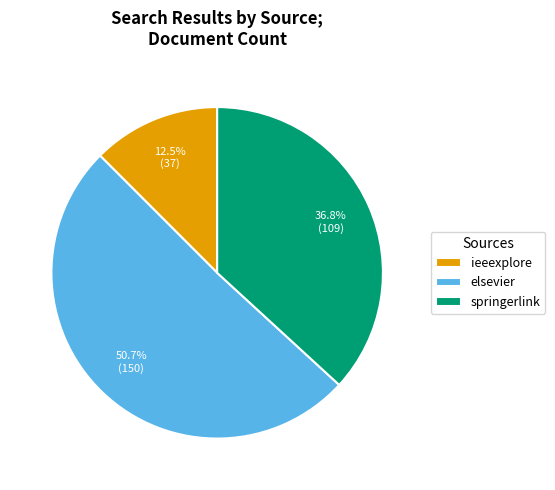

To the nearest percent, what portion does elsevier represent?

51%